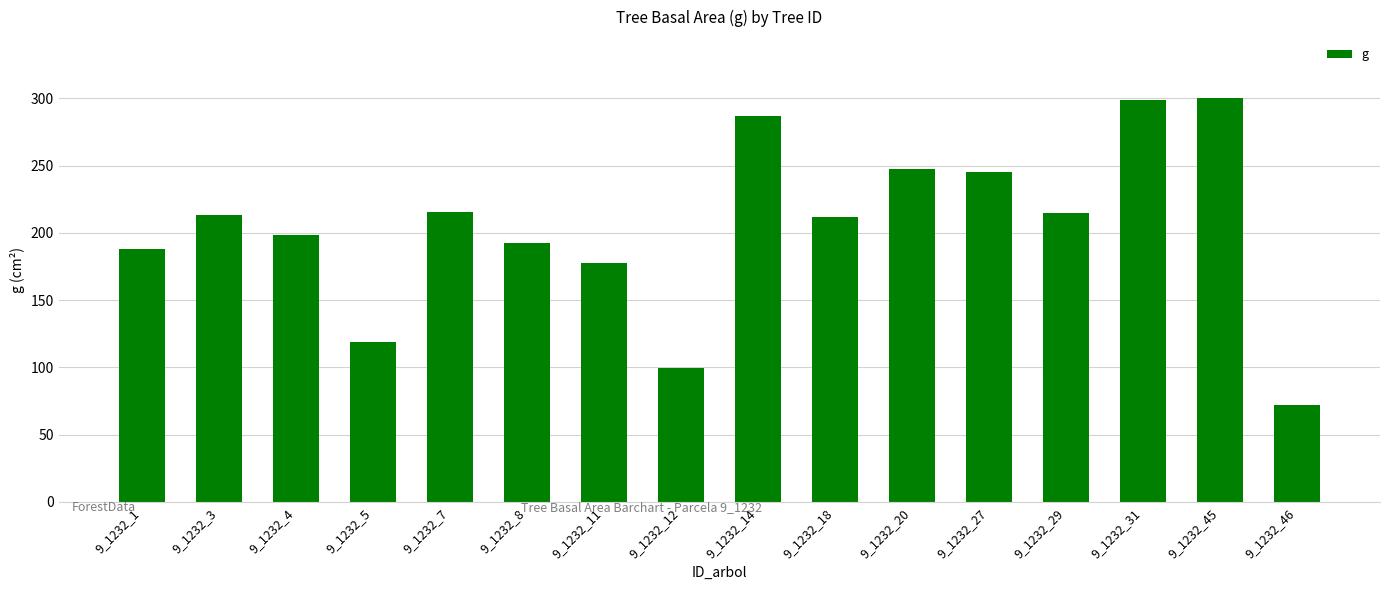

Which has a higher value, 9_1232_46 or 9_1232_18?

9_1232_18